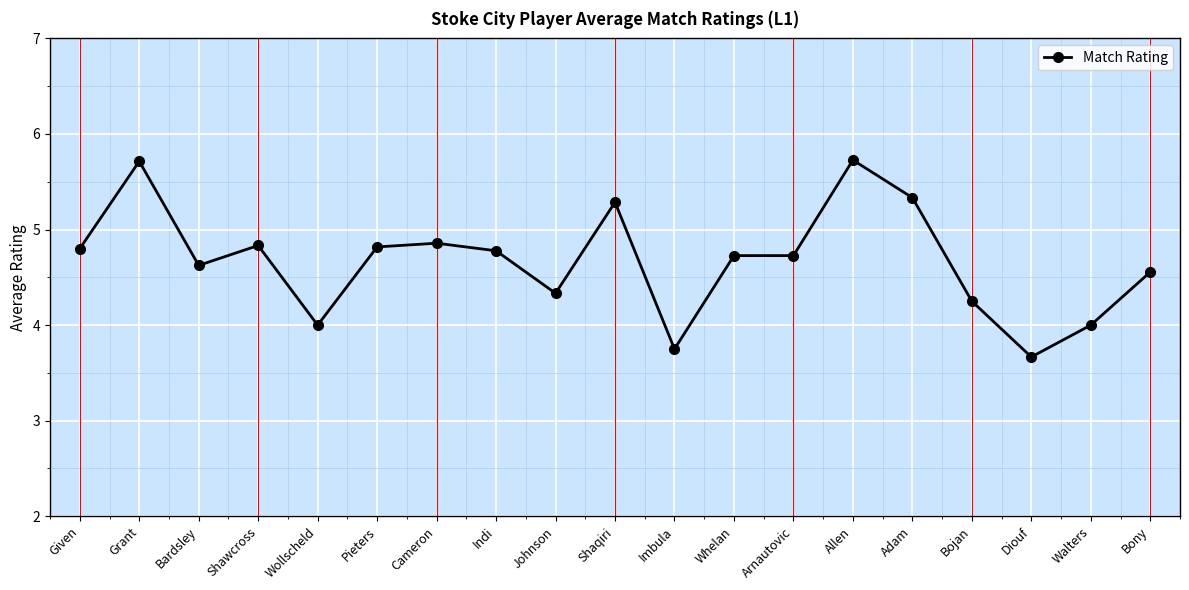

What is the change in value from Cameron to Whelan?

-0.1